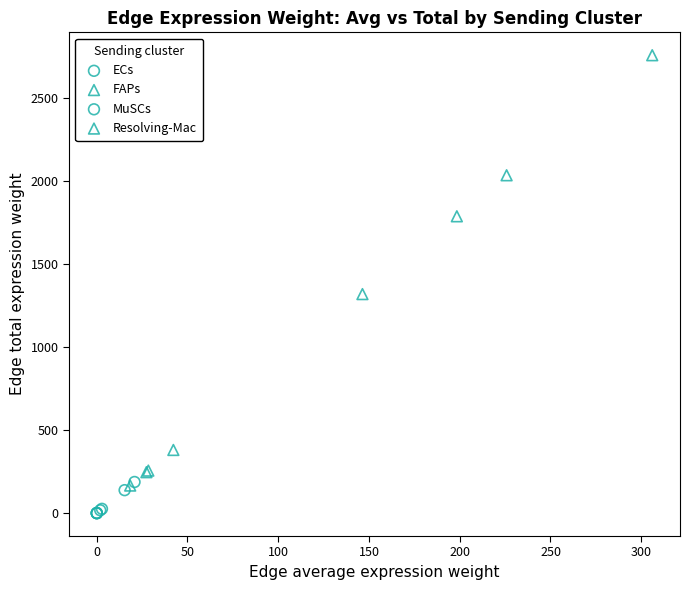

Which series has the largest Y range (max minus min)?

Resolving-Mac